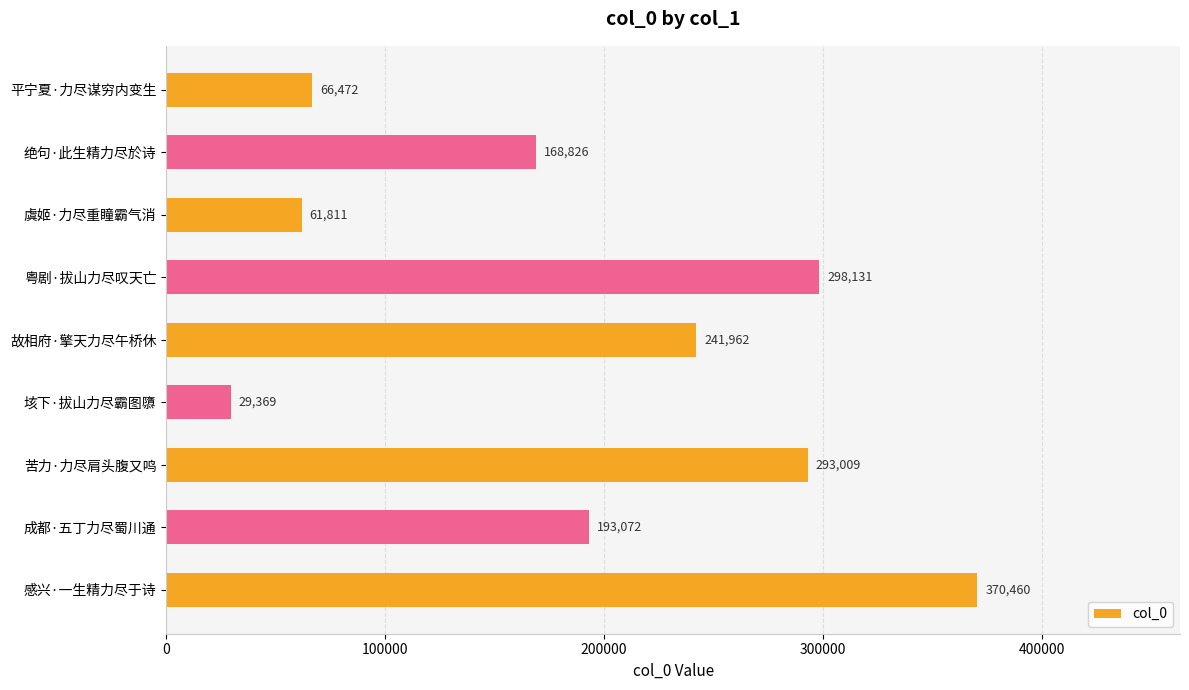

What is the label of the 6th bar from the bottom?

粤剧·拔山力尽叹天亡